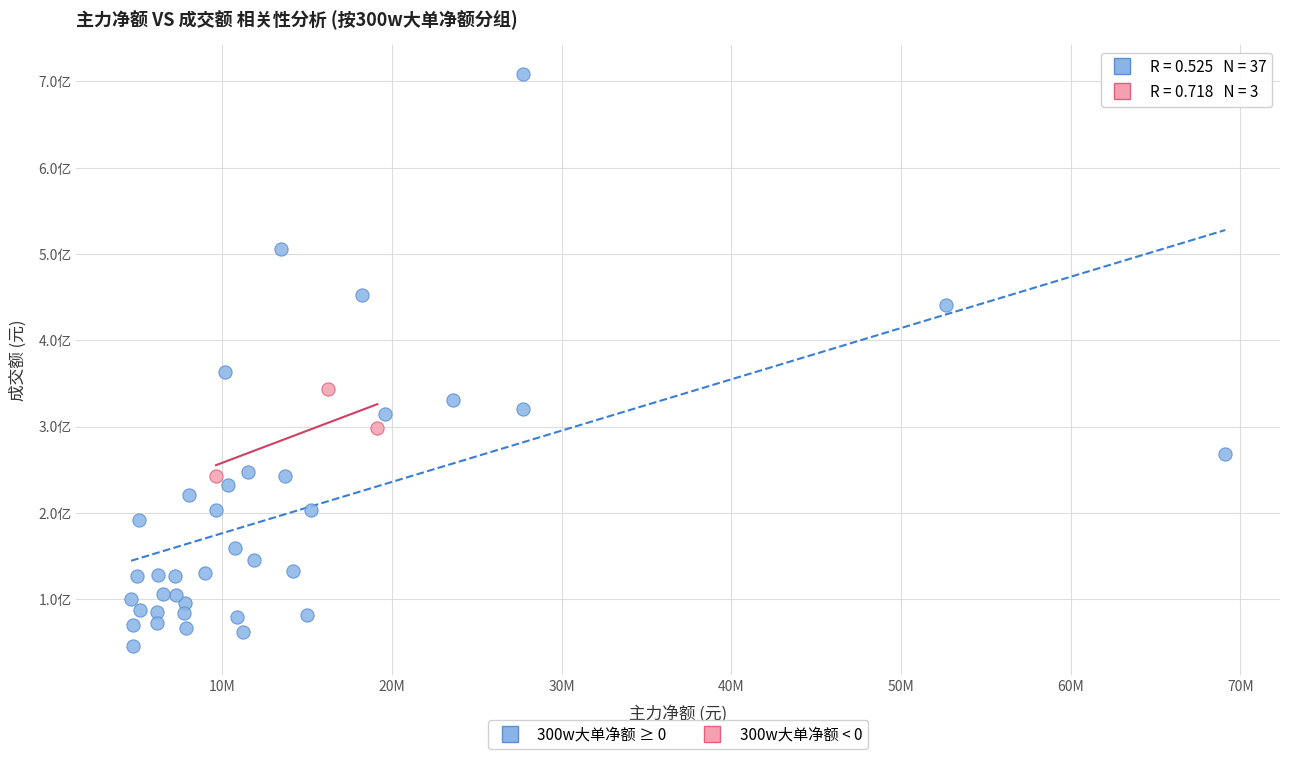

What are all the series names shown in the legend?

300w大单净额 ≥ 0, 300w大单净额 < 0